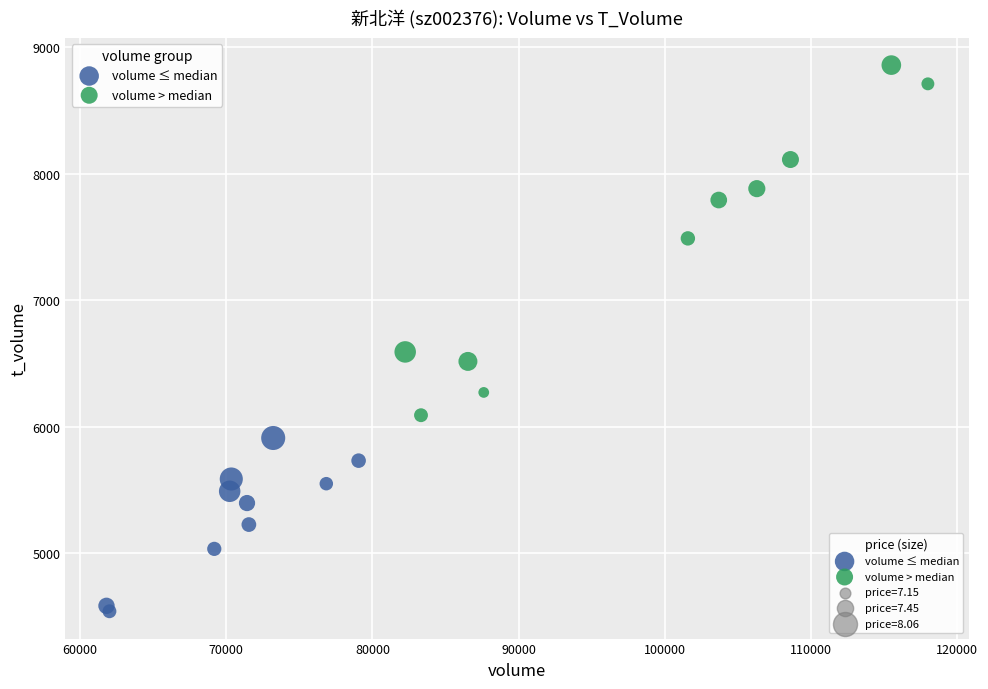

Which series reaches the maximum Y coordinate?

volume > median